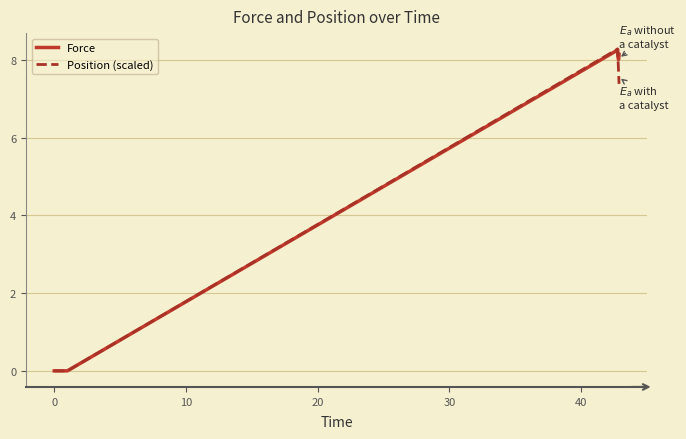

What is the difference between the maximum and minimum values in the Force series?

8.3